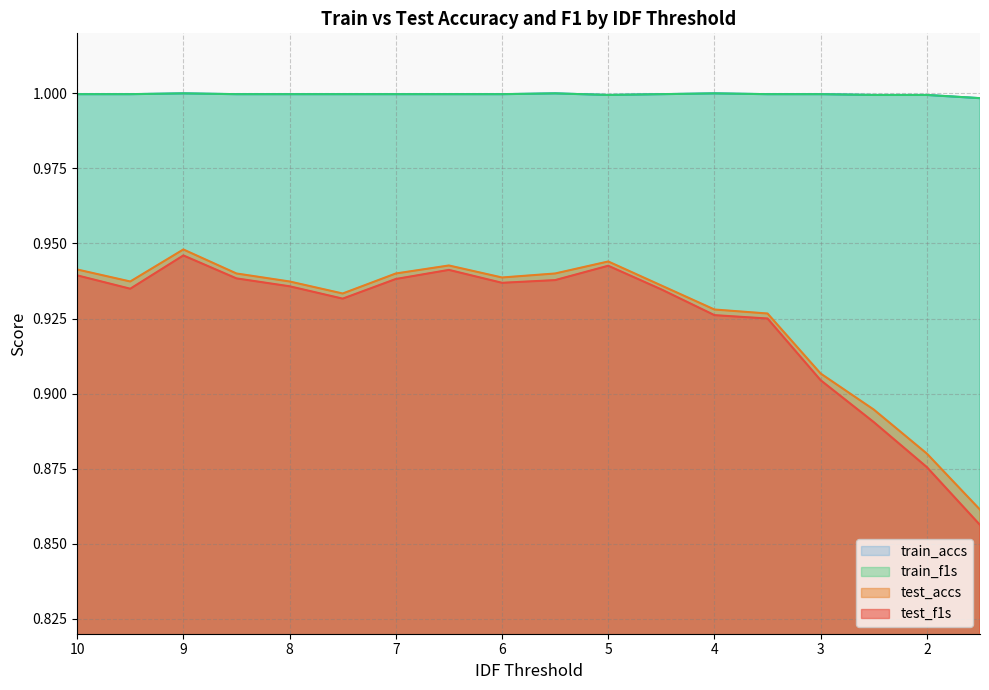

How many interior local valleys does the train_f1s series have?

1